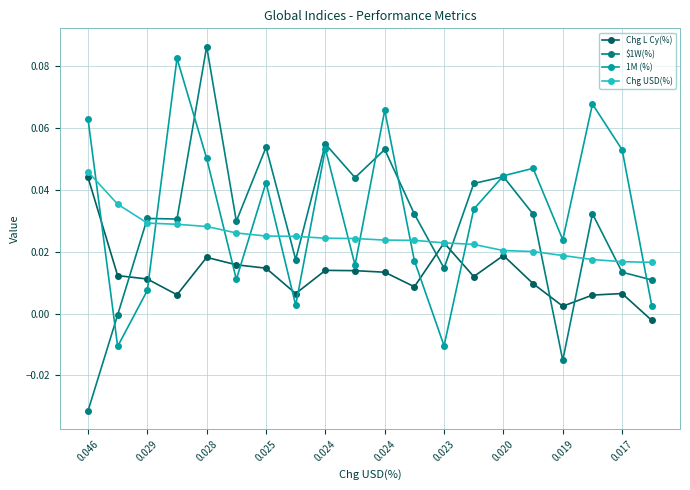

In $1W(%), how many points are lower than both neighbors (excluding endpoints)?

6